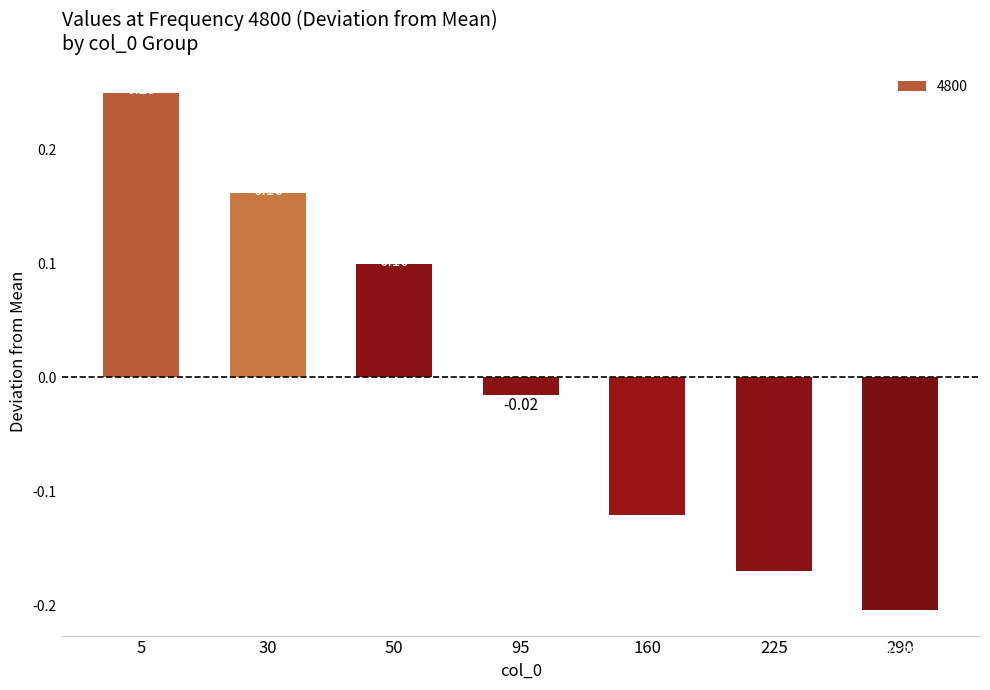

What is the difference between the maximum and minimum values?

0.5